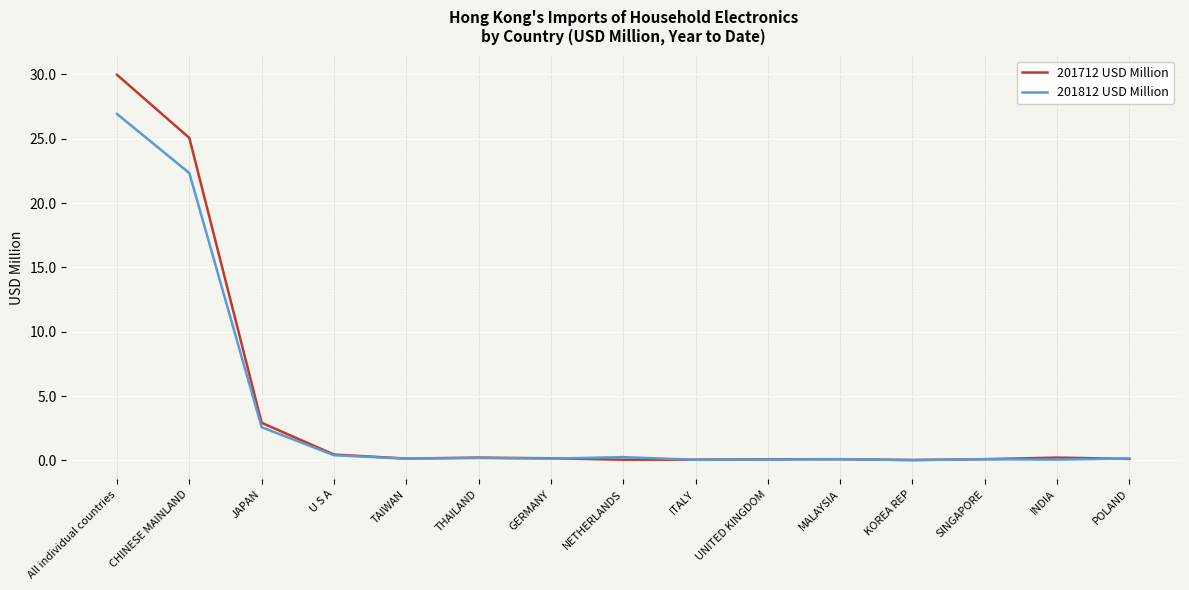

Which series has the widest spread of values?

201712 USD Million